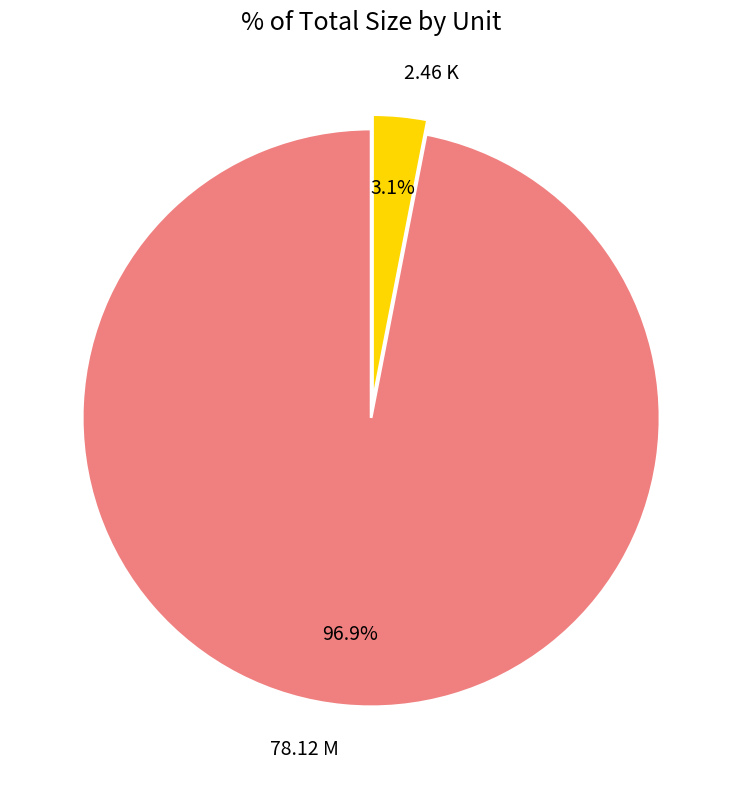

Which slice is the largest?

78.12 M